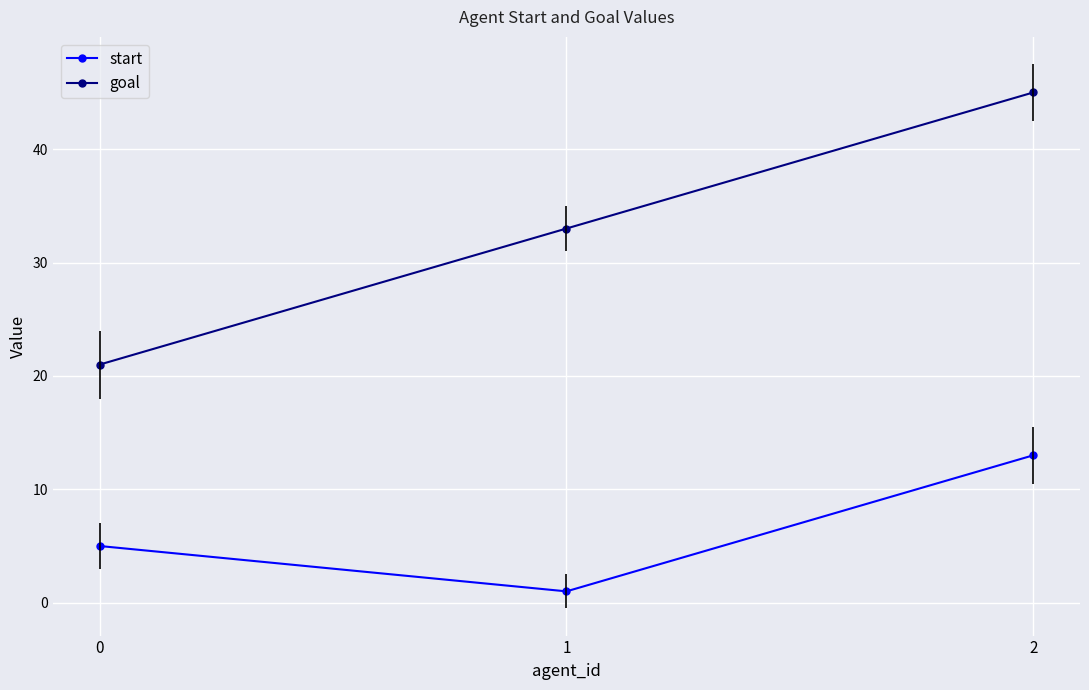

What are all the series names shown in the legend?

start, goal